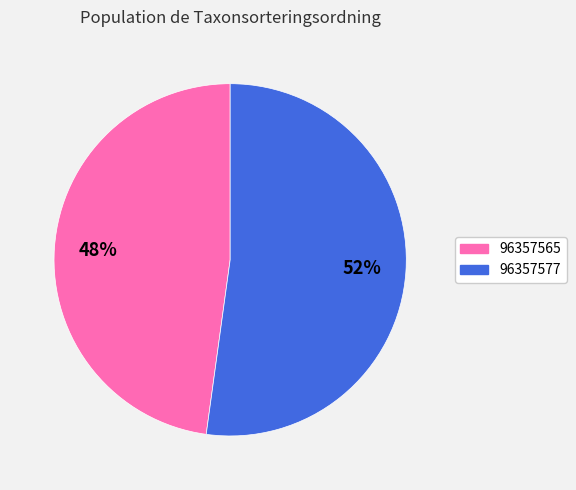

To the nearest percent, what is the difference between the largest and smallest slice percentages?

4%